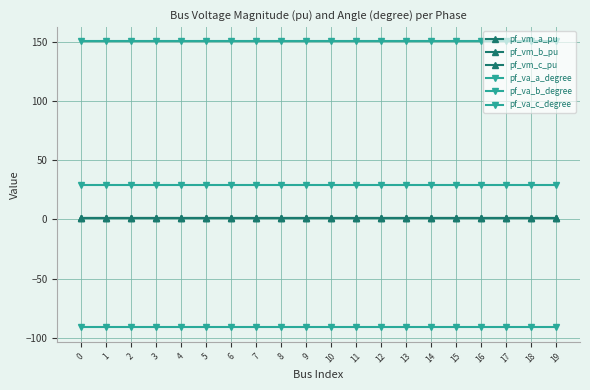

The pf_va_a_degree series shows 49.8 at 16. True or false?

False